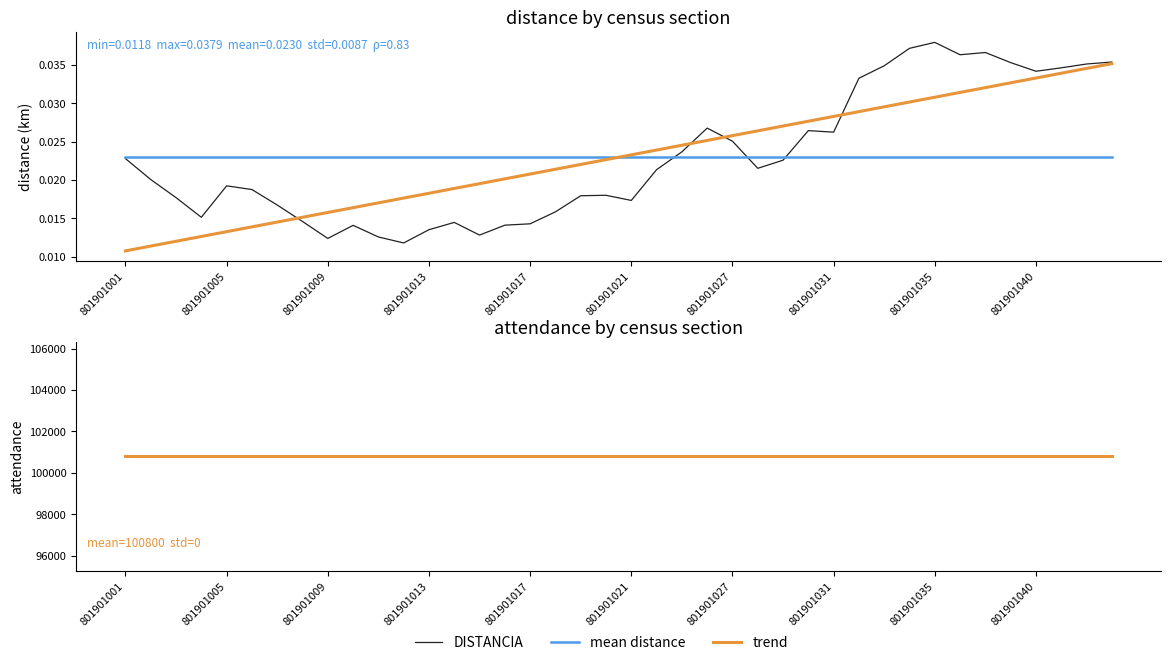

True or false: mean attendance and mean distance cross at least once.

False